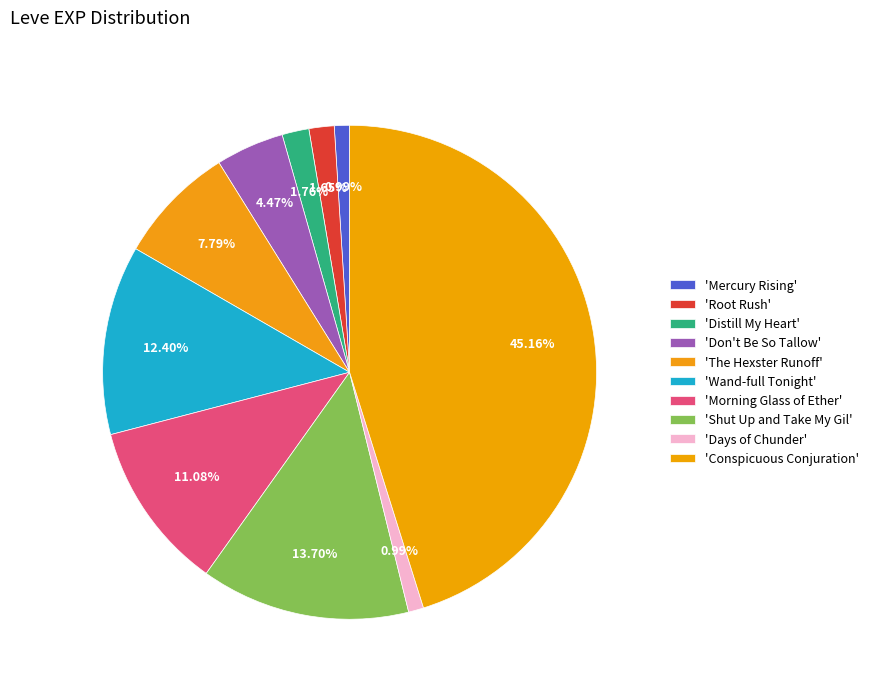

Count the number of slices in the pie.

10